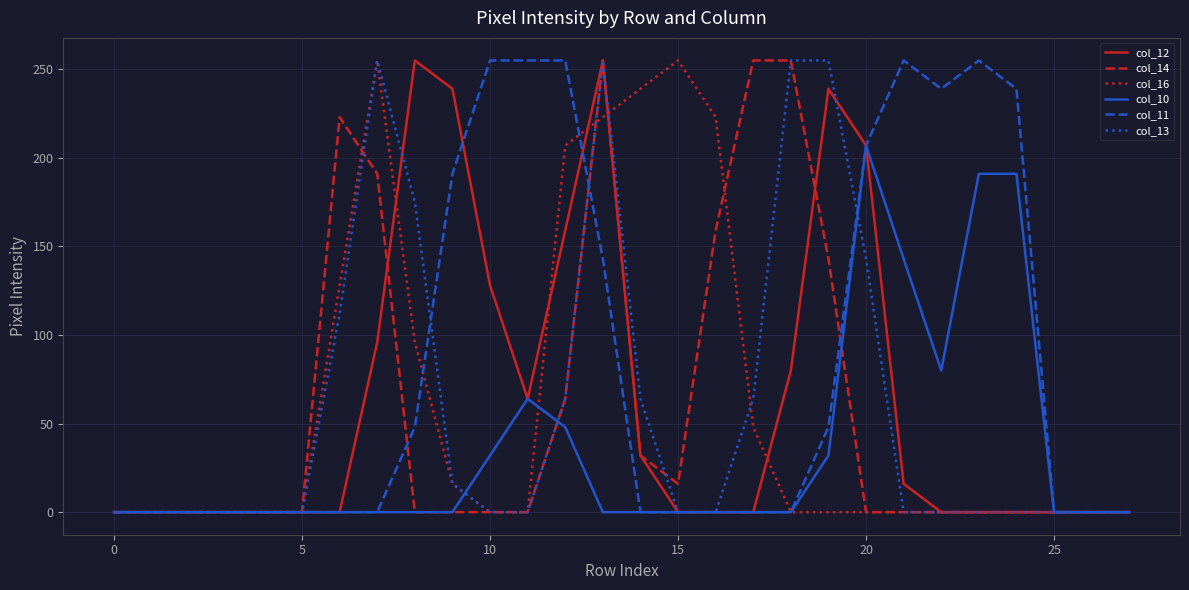

What is the maximum value for col_12?

255